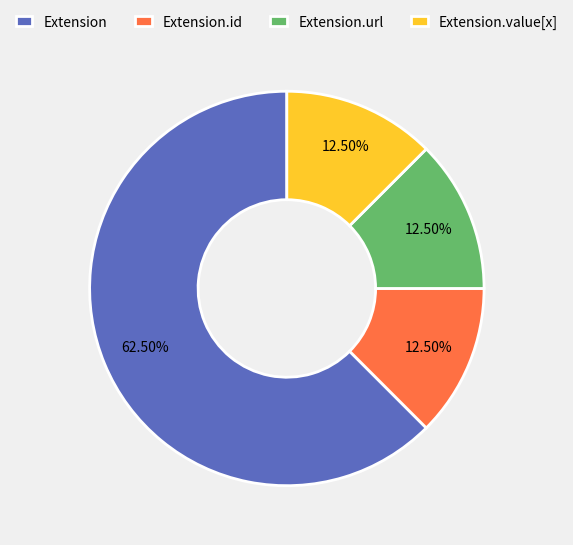

How many slices are in this pie chart?

4